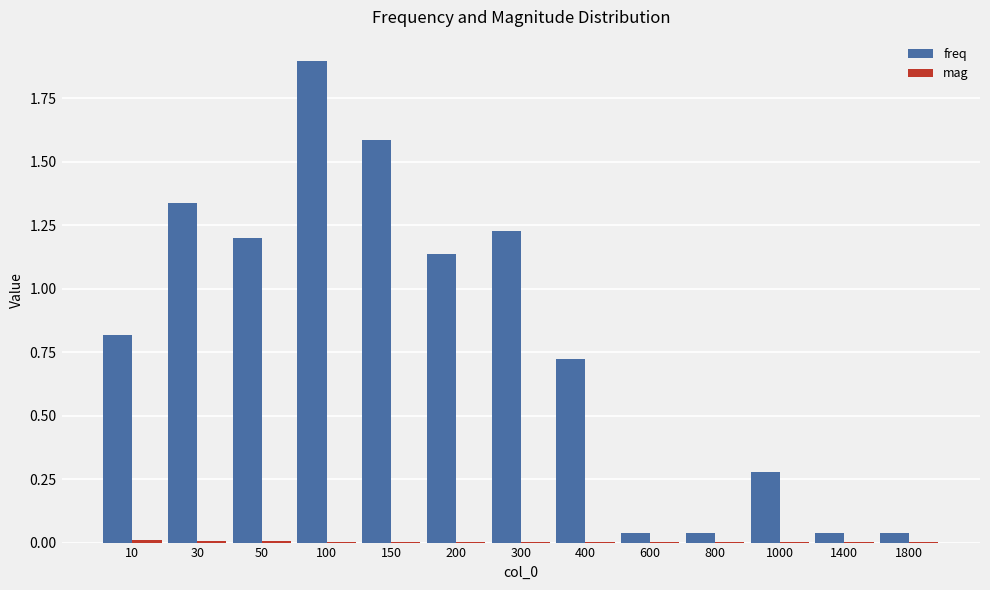

Is it true that freq equals 1.6 at 200?

False